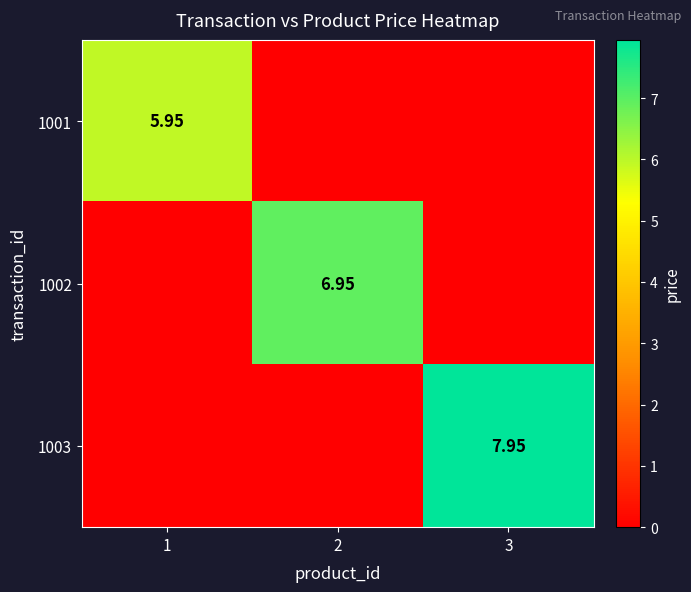

What is the total value across all series at 1?

6.0